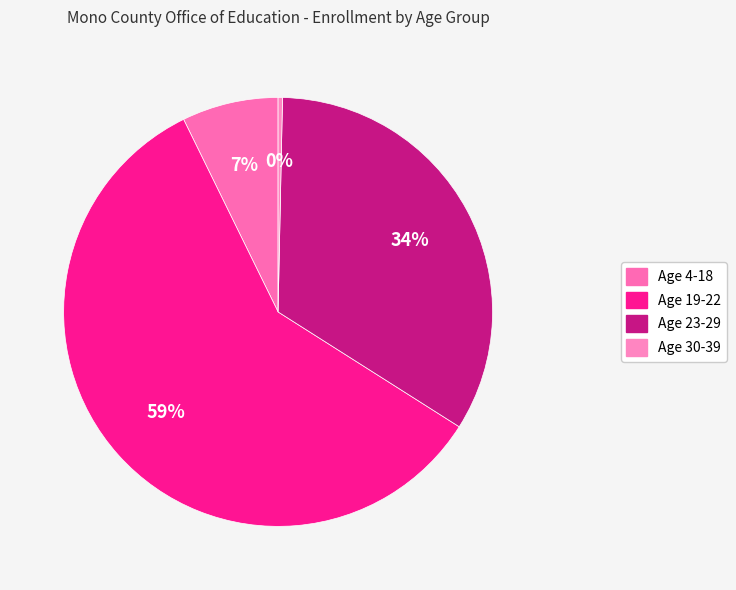

To the nearest percent, what is the combined percentage of Age 19-22 and Age 23-29?

92%